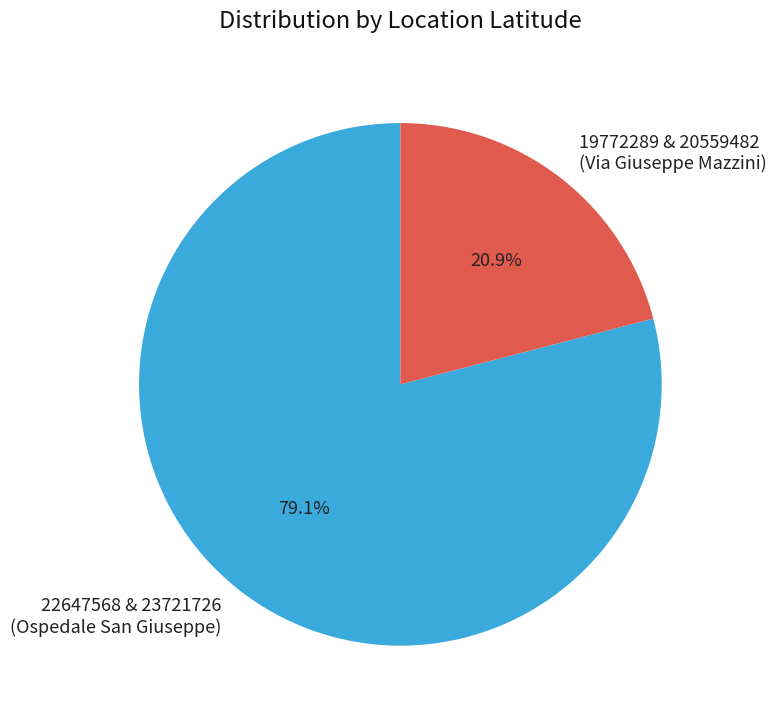

To the nearest percent, what is the average slice percentage?

50%